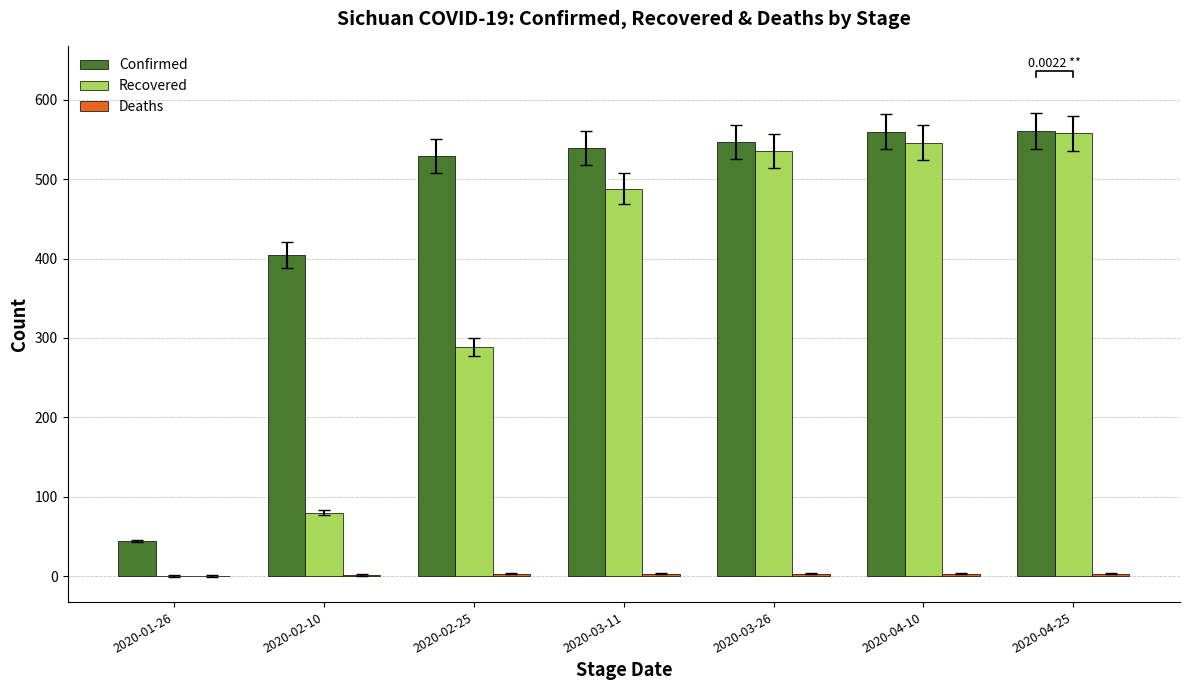

Is it true that Deaths equals 1 at 2020-02-10?

True